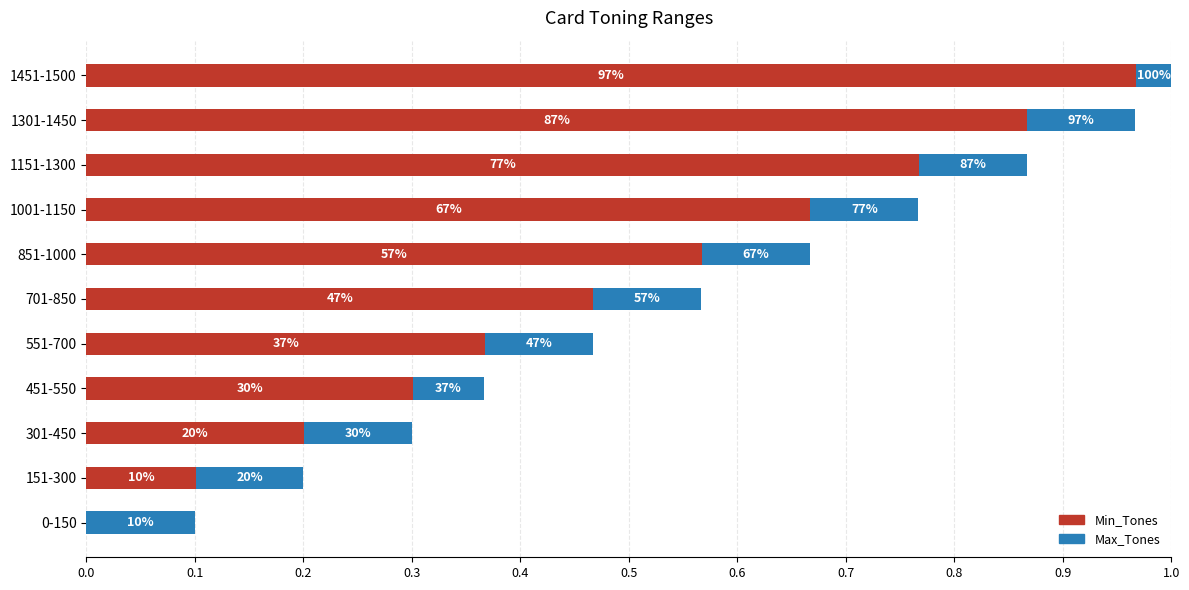

What are all the series names shown in the legend?

Min_Tones, Max_Tones